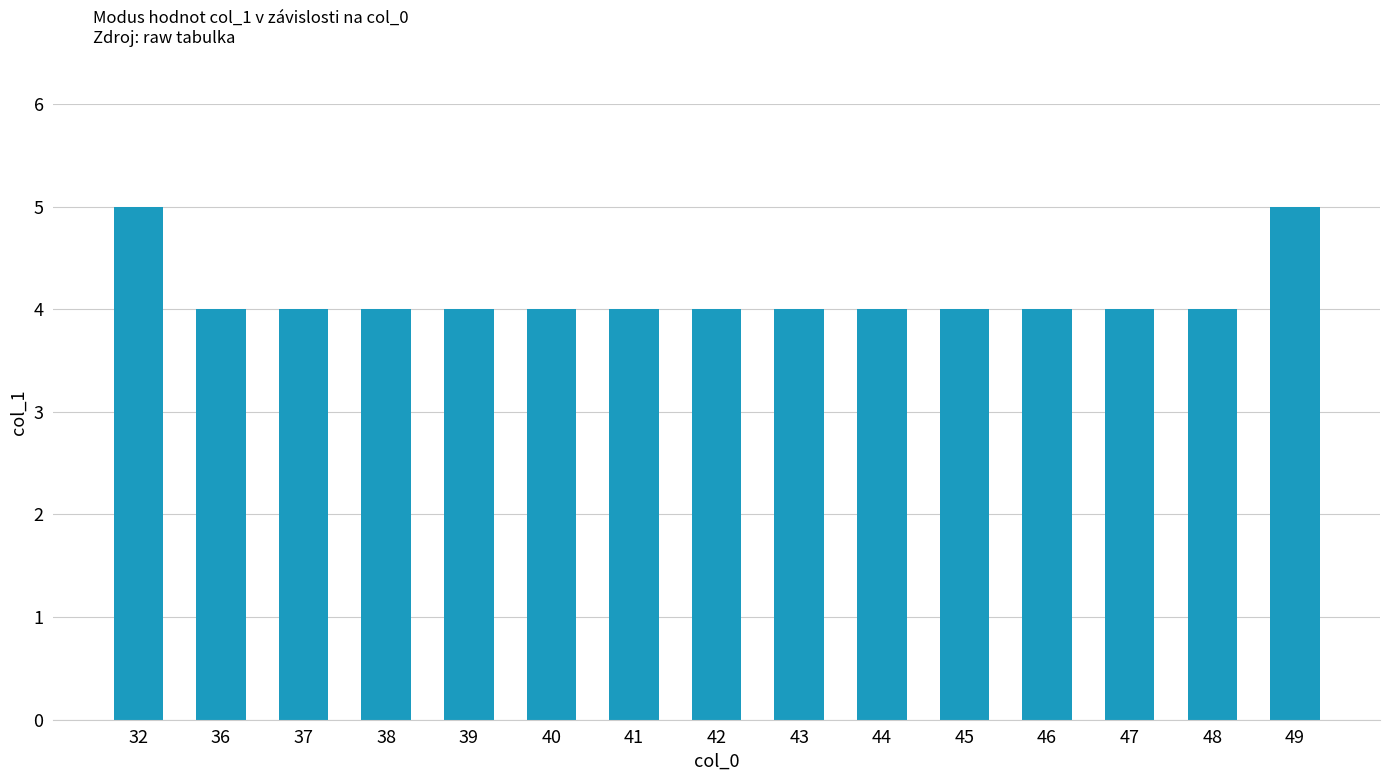

What is the sum of the values at 38 and 43?

8